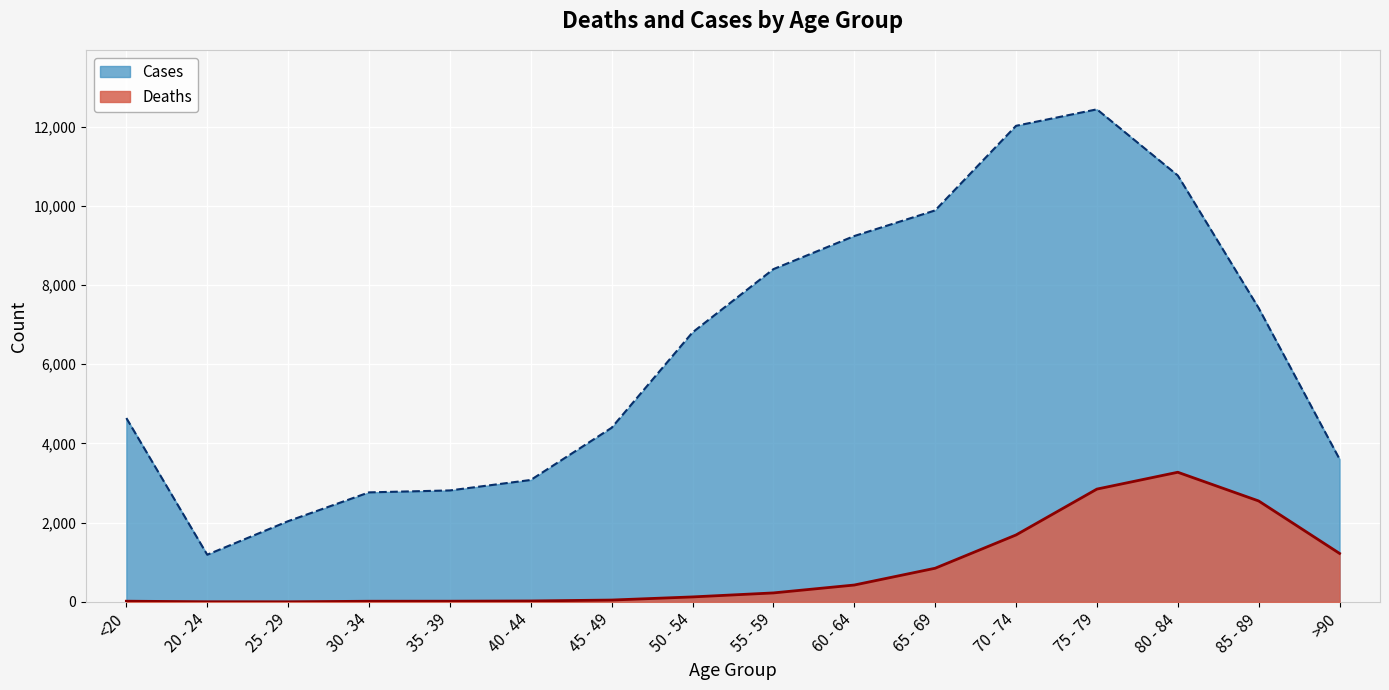

At which label is Cases closest to 6812?

50 - 54